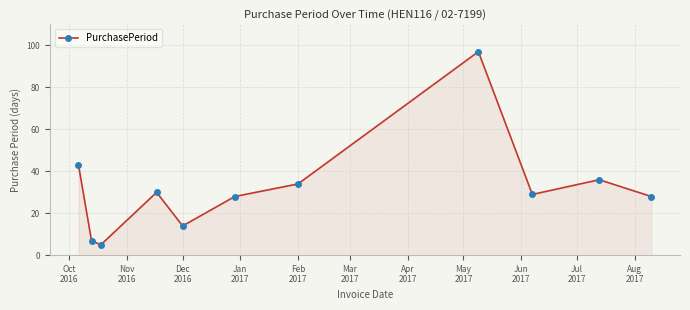

How many distinct data groups are displayed?

1